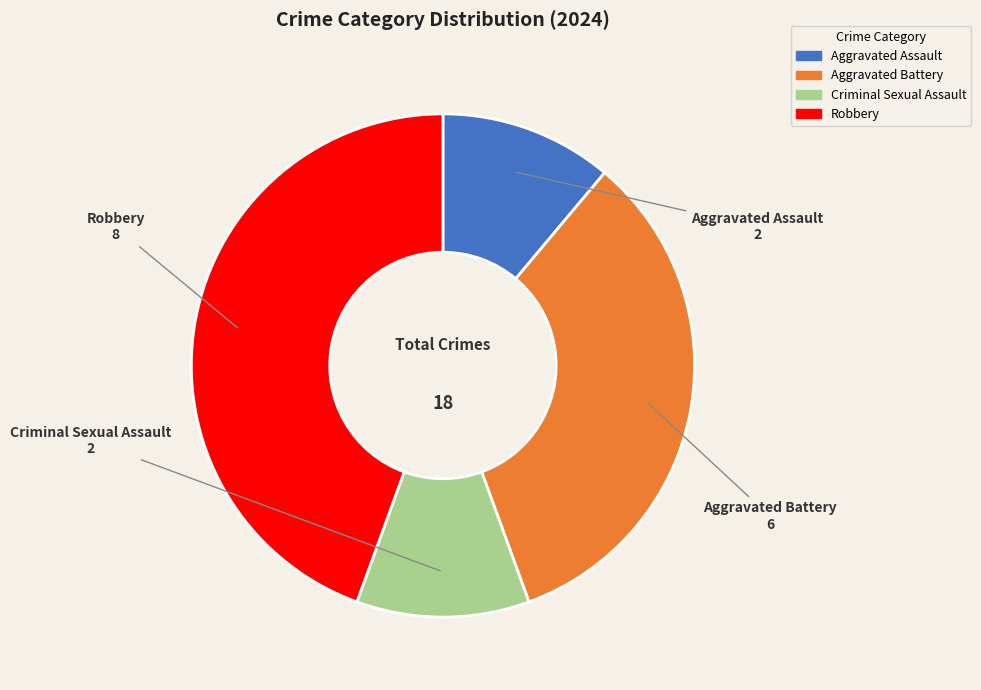

Does Aggravated Assault account for over 50% of the chart?

No